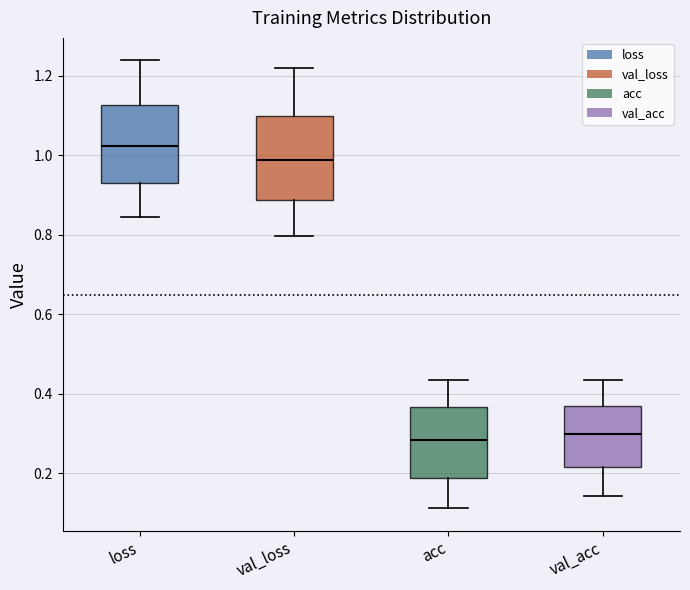

Where does the median line of the box for val_acc sit on the y-axis? The values are not printed on the chart, so give them approximately, as read against the axis.

0.30